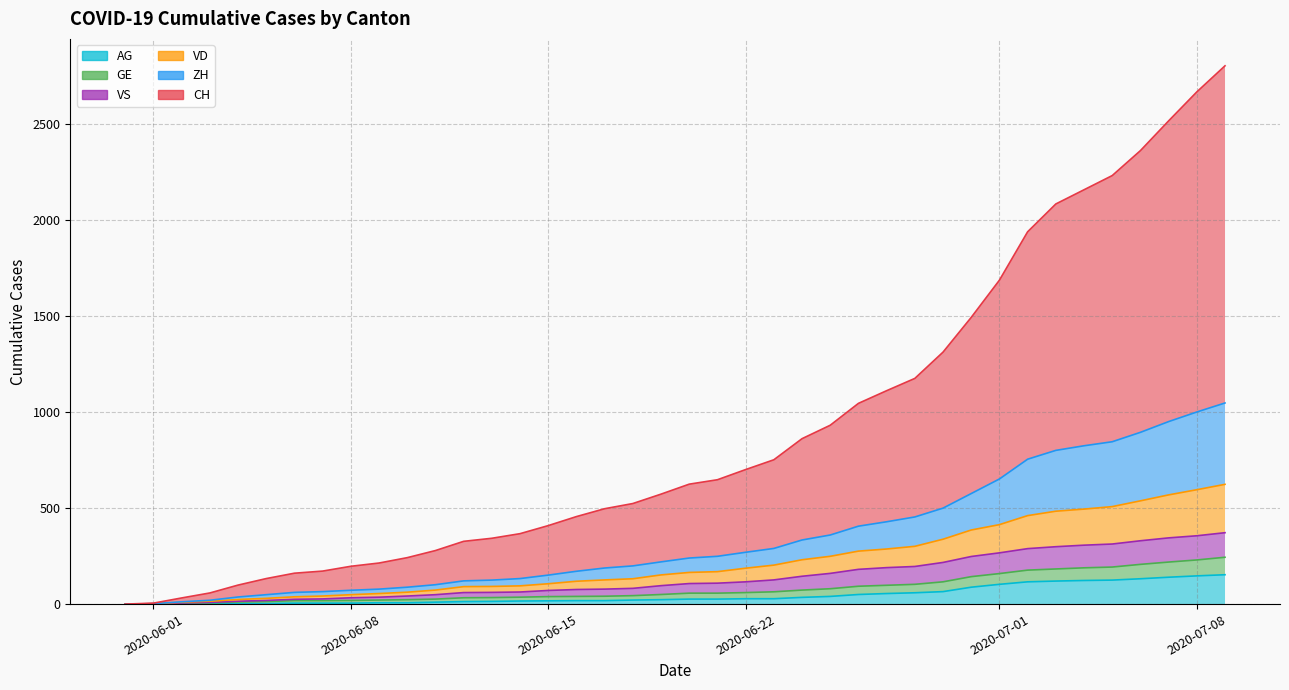

True or false: VD and GE cross at least once.

False